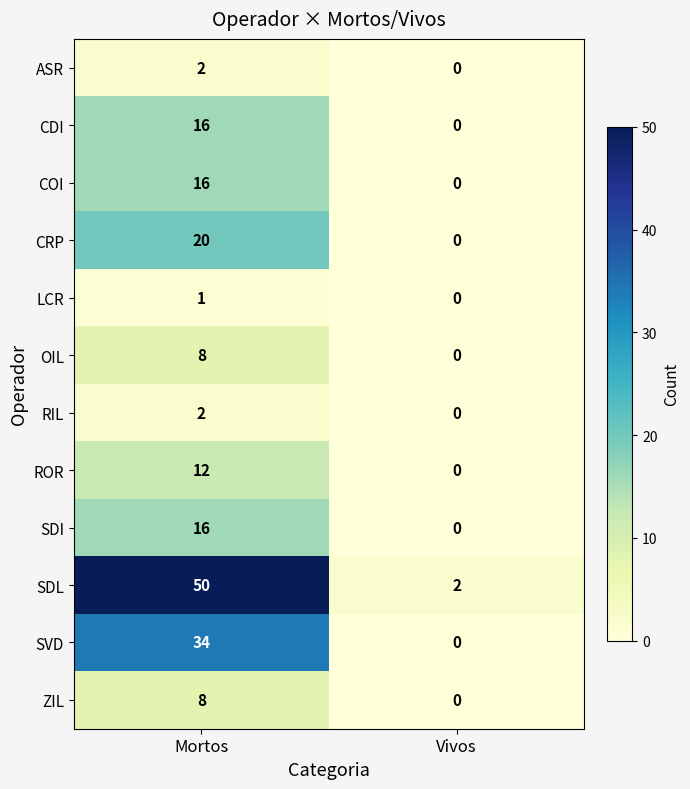

How many data points does each series have?

2